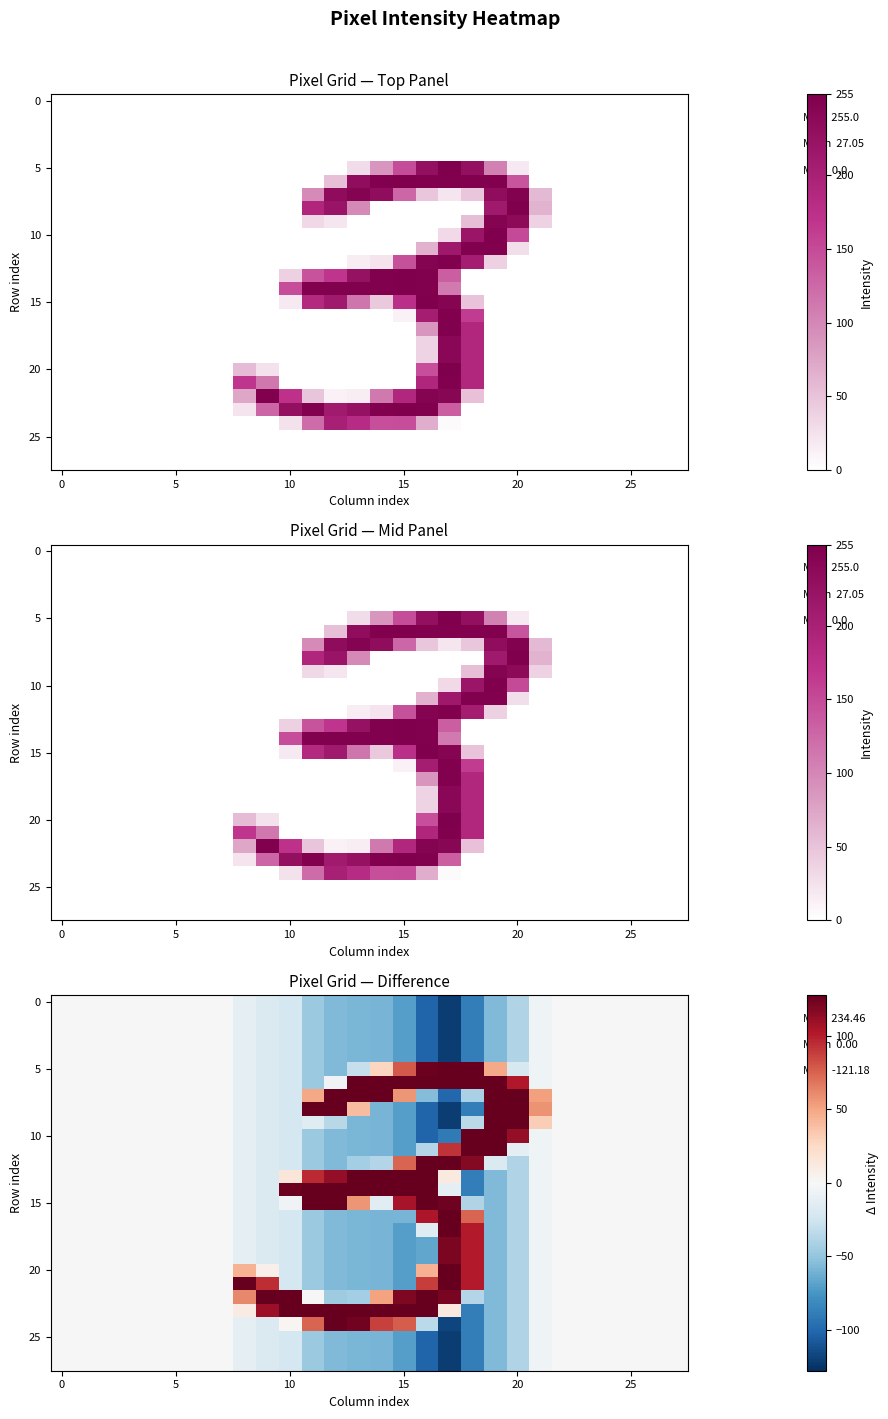

Count the number of categories in the chart.

28